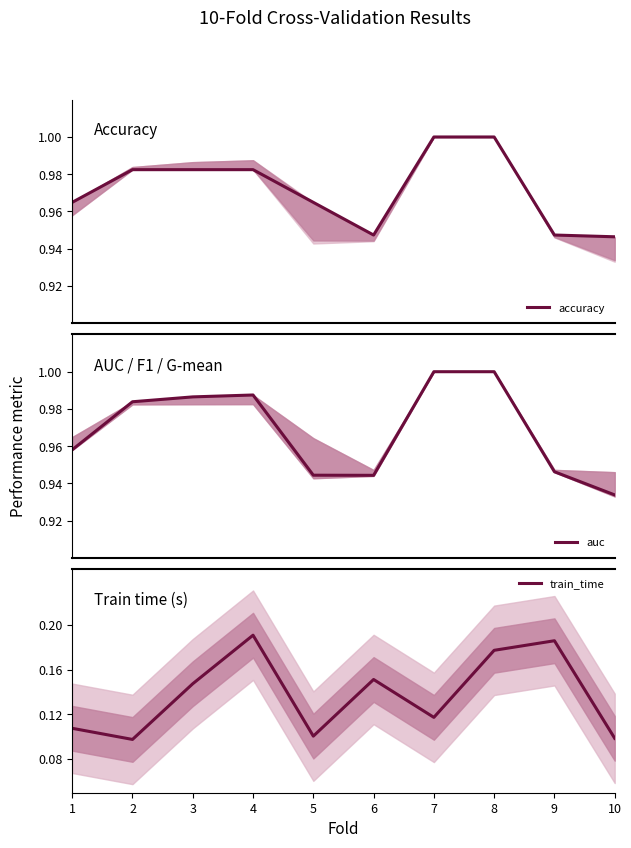

What is the maximum value for train_time?

0.2